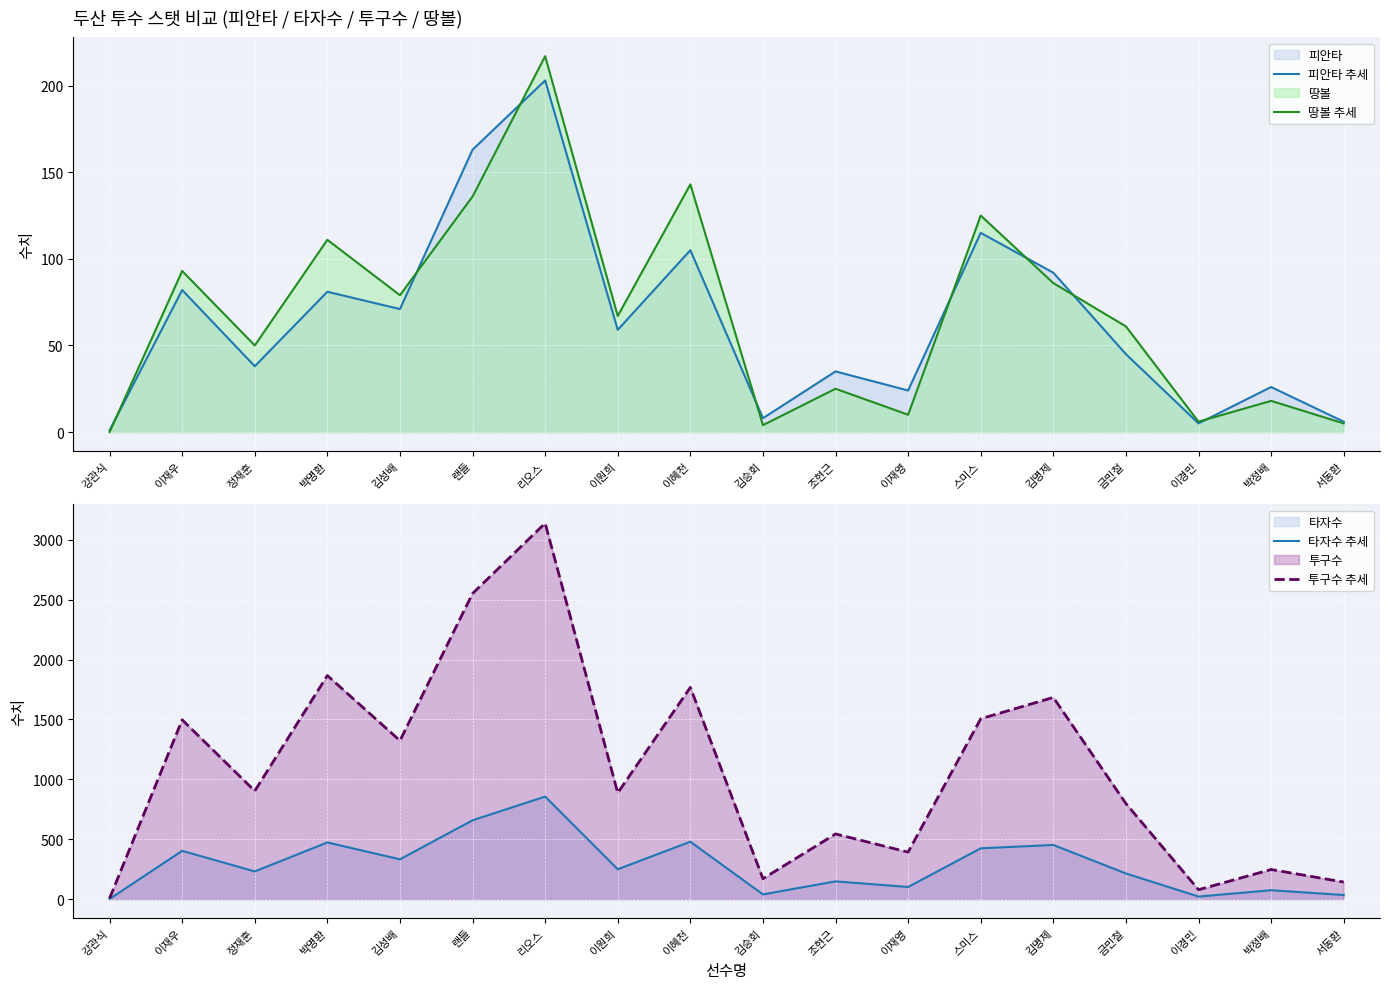

At which category does 투구수 추세 reach its first local peak?

이재우